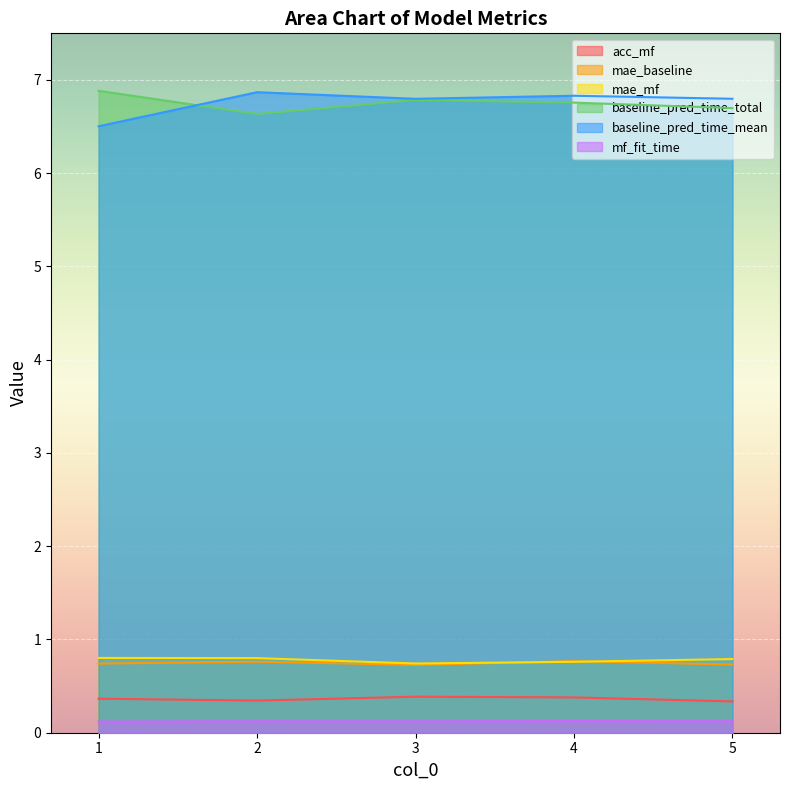

Does the chart display data point markers on the line(s)?

No